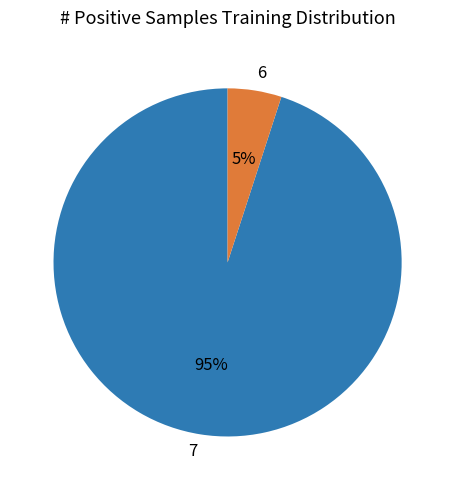

What is the ratio of the value at 7 to the value at 6?

19.0